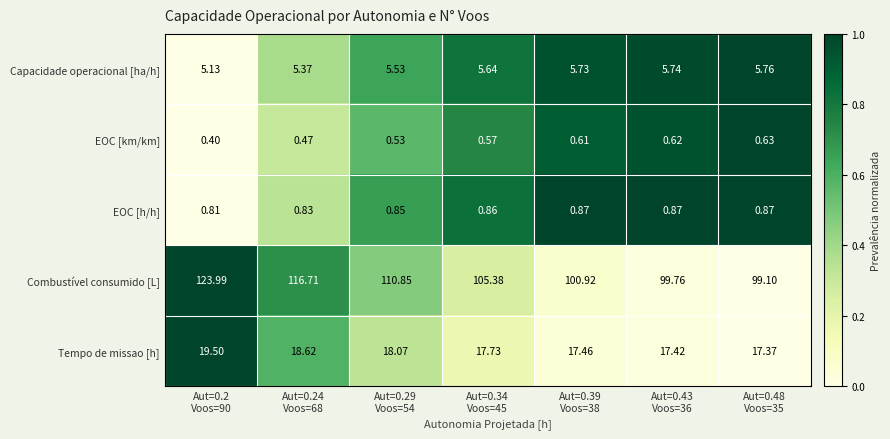

List the series in order of their peak value, lowest first.

EOC [km/km], EOC [h/h], Capacidade operacional [ha/h], Tempo de missao [h], Combustível consumido [L]